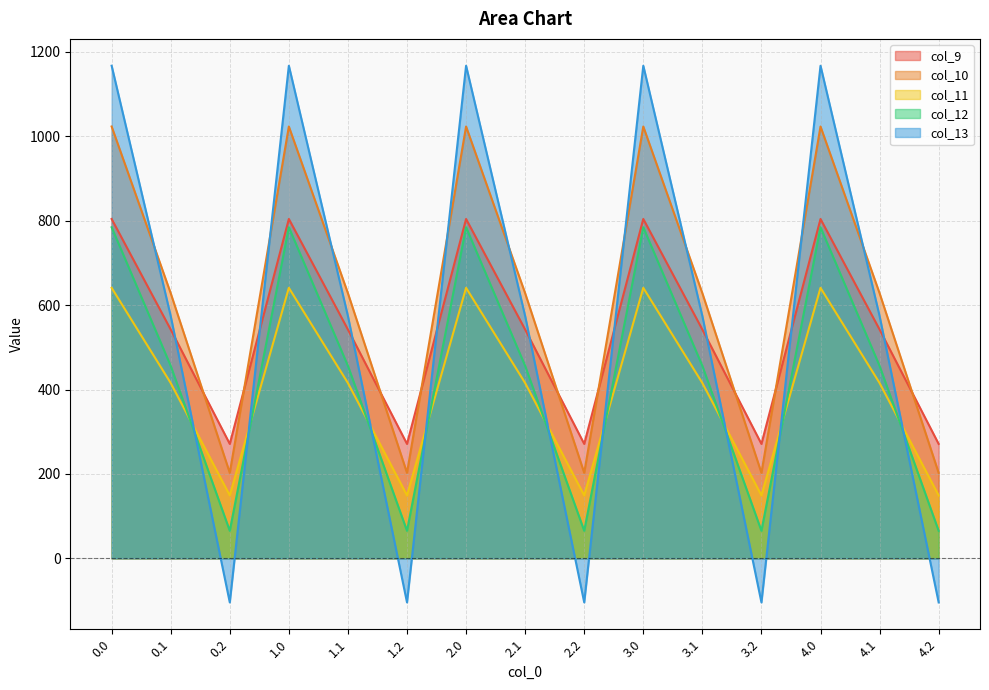

How many data points in col_11 are less than 415?

5